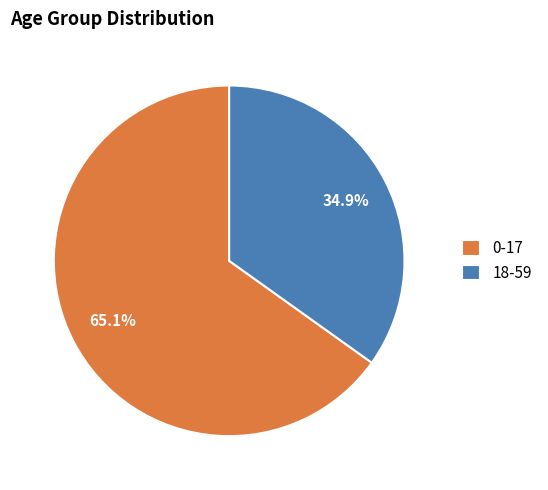

Which slice represents more than half of the pie?

0-17